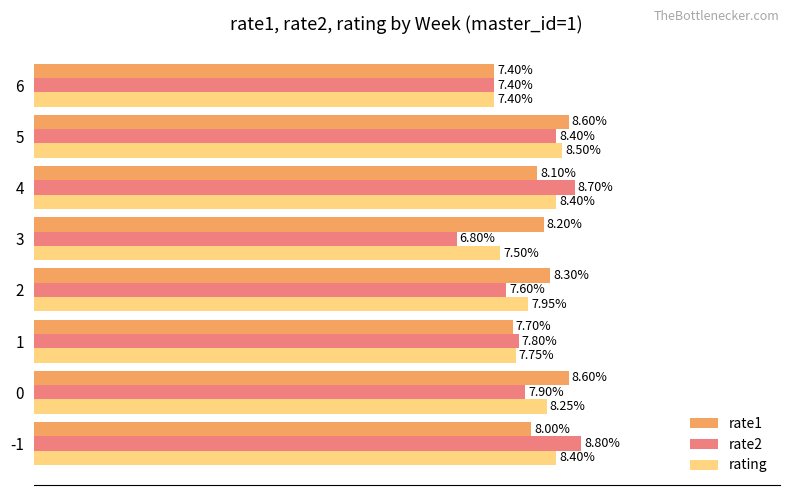

At 0, list the series in order from smallest to largest.

rate2, rating, rate1